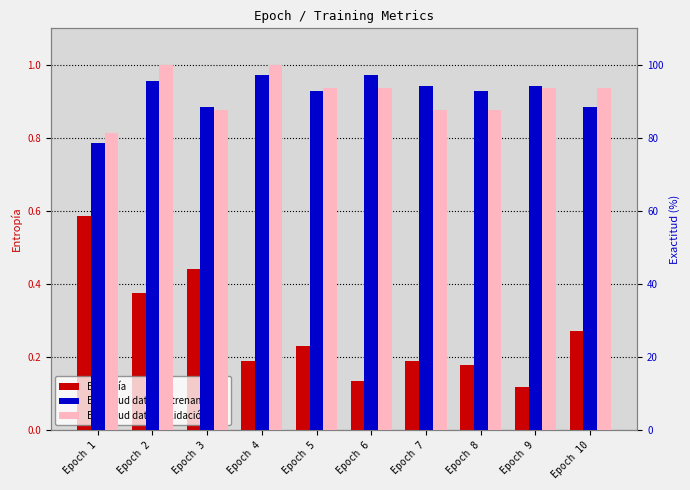

Which series has the widest spread of values?

Exactitud datos Validación